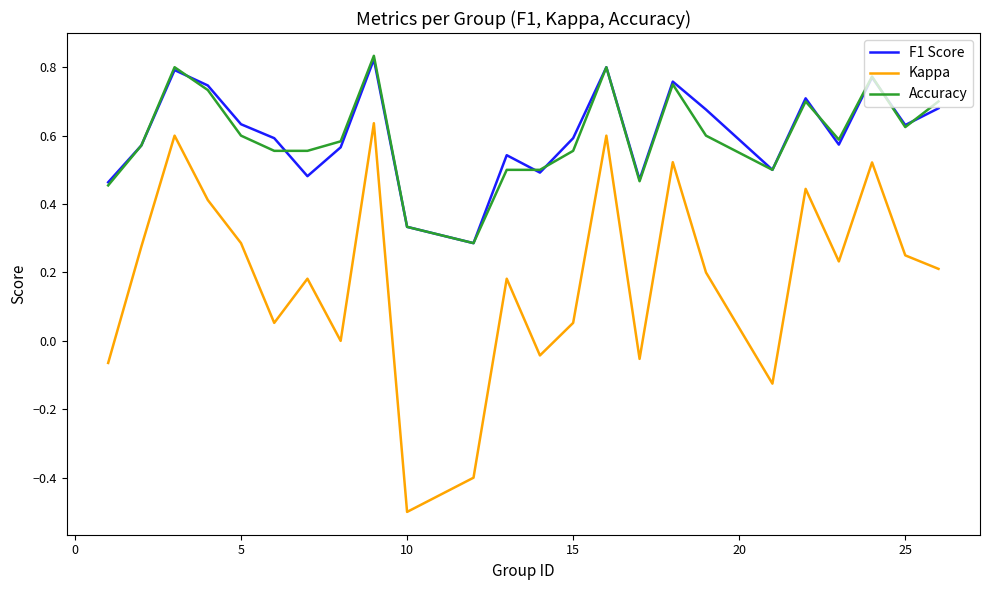

Which series has the widest spread of values?

Kappa